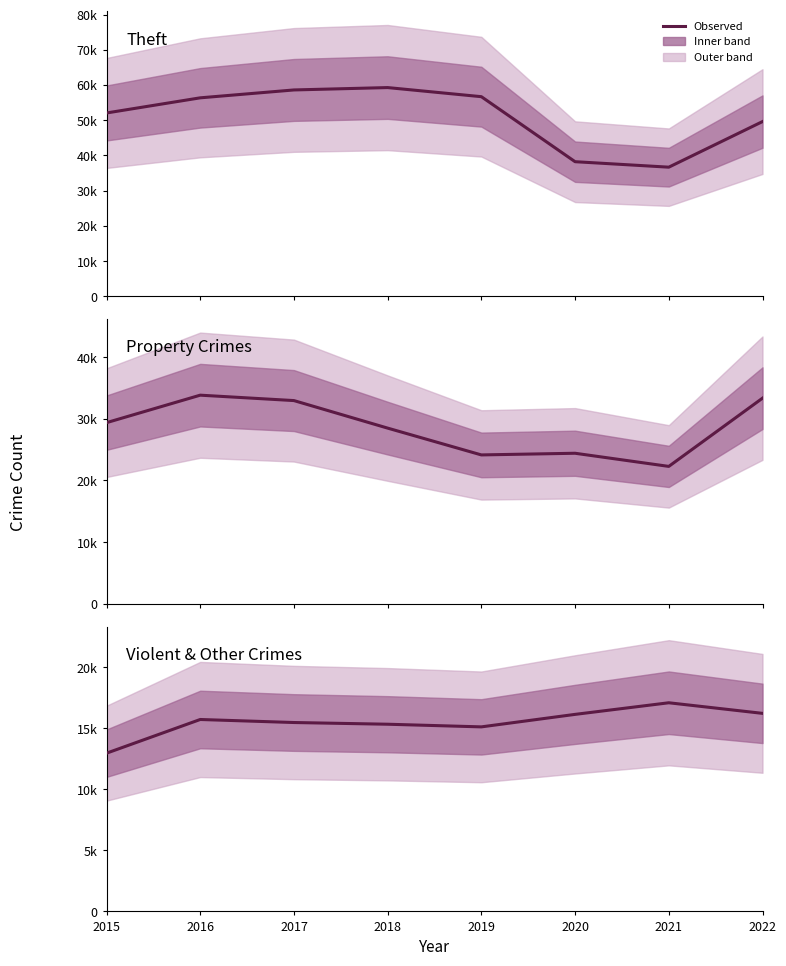

Reading left to right, what are all the values shown in this chart?

Theft: 52038	56339	58577	59251	56665	38203	36647	49594
Property Crimes: 29365	33821	32944	28481	24136	24406	22275	33333
Violent & Other Crimes: 12968	15730	15482	15342	15125	16149	17101	16233